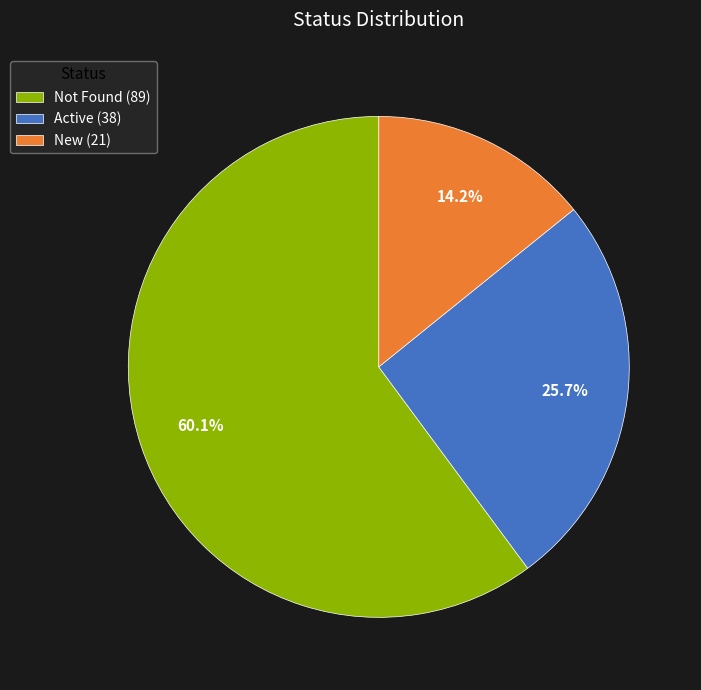

Does Not Found account for over 50% of the chart?

Yes